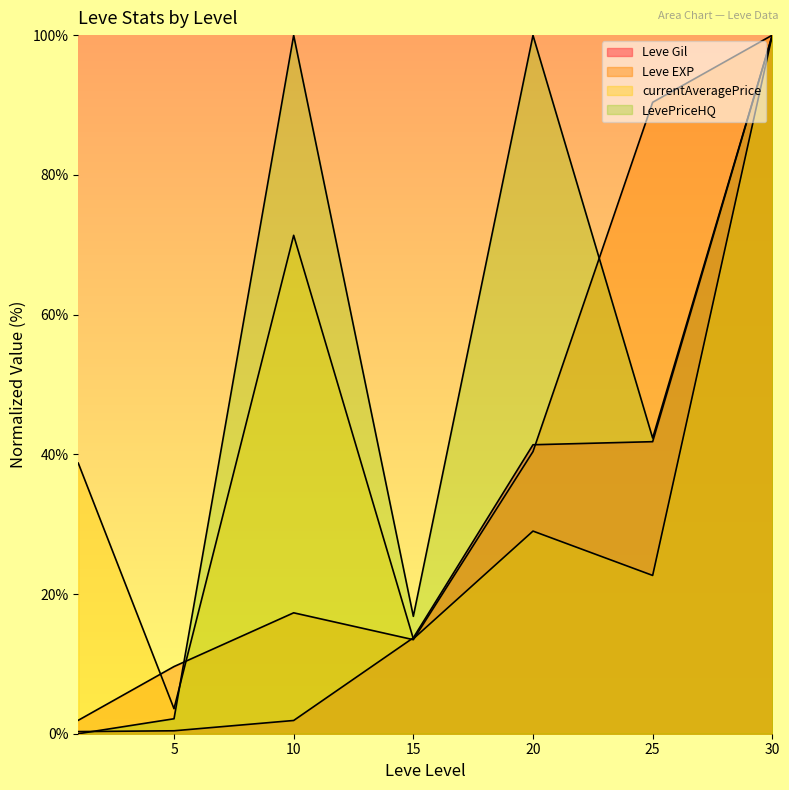

What value does the LevePriceHQ series have at 30?

100.0